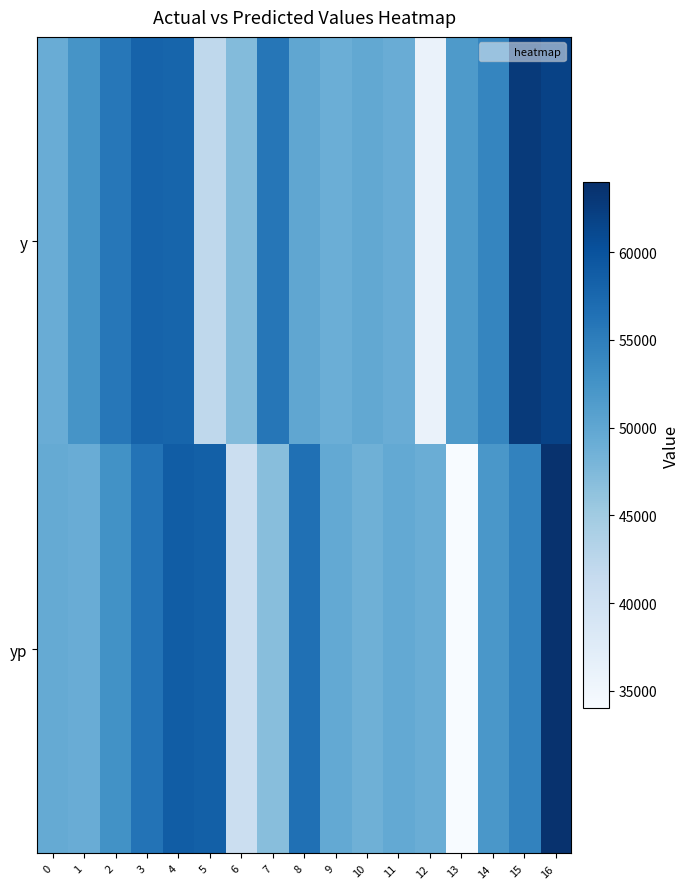

Rank the series by their average value, from lowest to highest.

yp, y